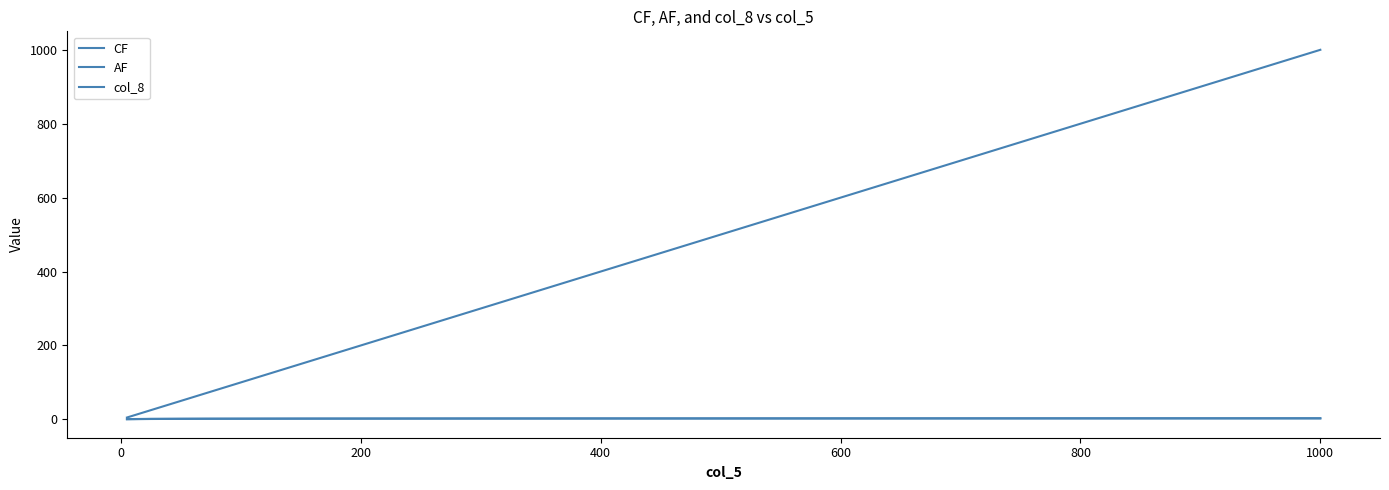

How many lines are shown in the chart?

3